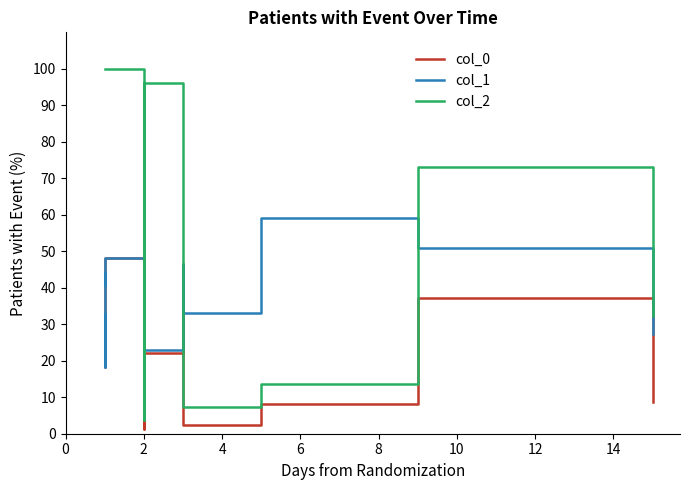

Is this an area chart (filled region under the line)?

No